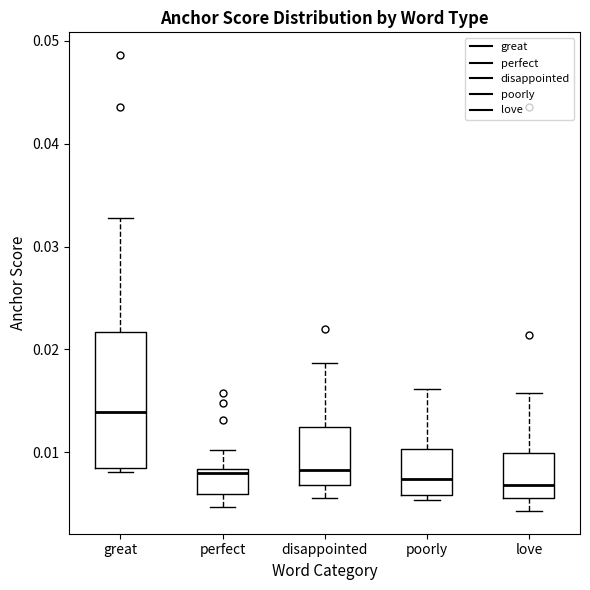

Reading left to right, transcribe this box plot: for each box, give where its median line is, the range the box spans, and where its two whiskers end, as read against the y-axis. The values are not printed on the chart, so give them approximately, as read against the axis.

great: median 0.014, box 0.009 to 0.022, whiskers 0.008 to 0.033
perfect: median 0.008 (just below the box's upper edge), box 0.006 to 0.008, whiskers 0.005 to 0.010
disappointed: median 0.008, box 0.007 to 0.012, whiskers 0.006 to 0.019
poorly: median 0.007, box 0.006 to 0.010, whiskers 0.005 to 0.016
love: median 0.007, box 0.006 to 0.010, whiskers 0.004 to 0.016